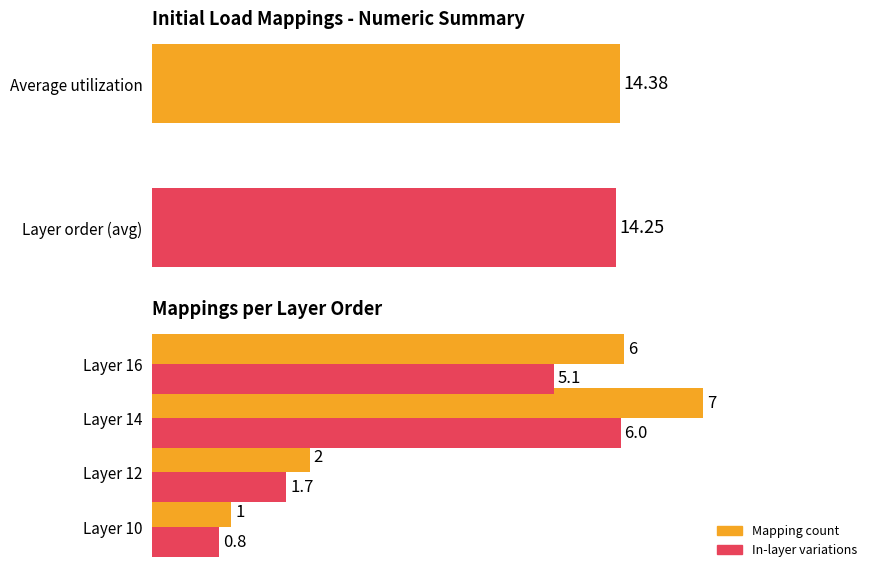

How many bars are there in each group?

2